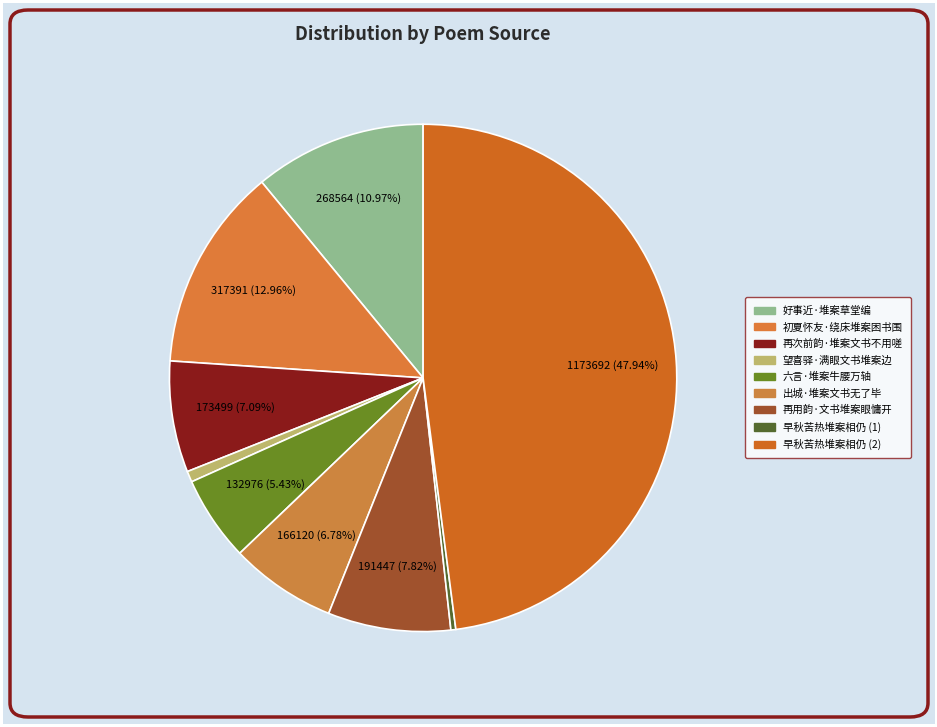

What is the largest slice in the pie chart?

早秋苦热堆案相仍